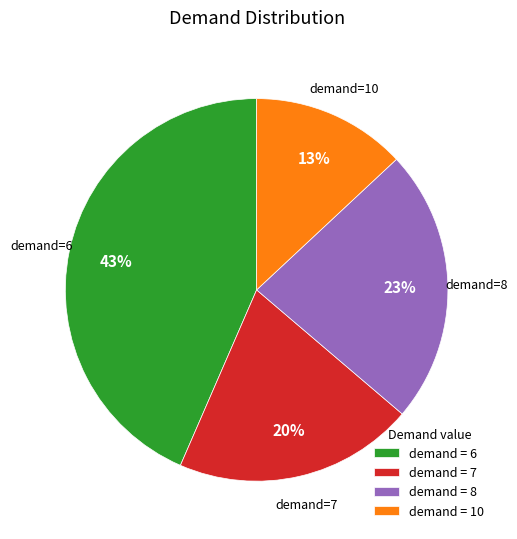

Count the number of slices in the pie.

4